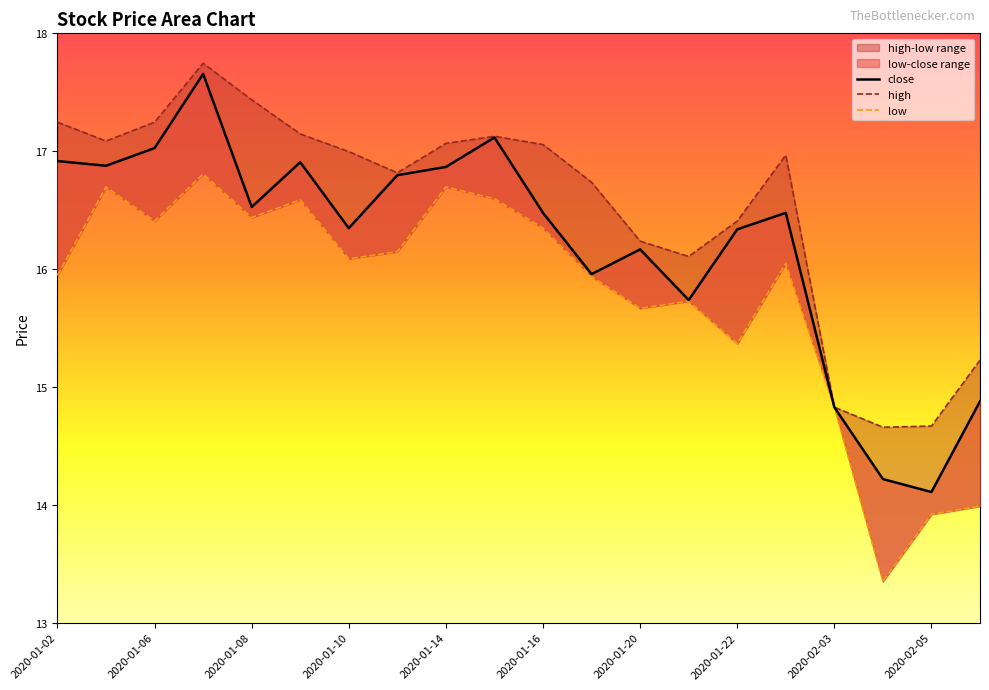

True or false: close has a value of 16.3 at 2020-01-22.

True